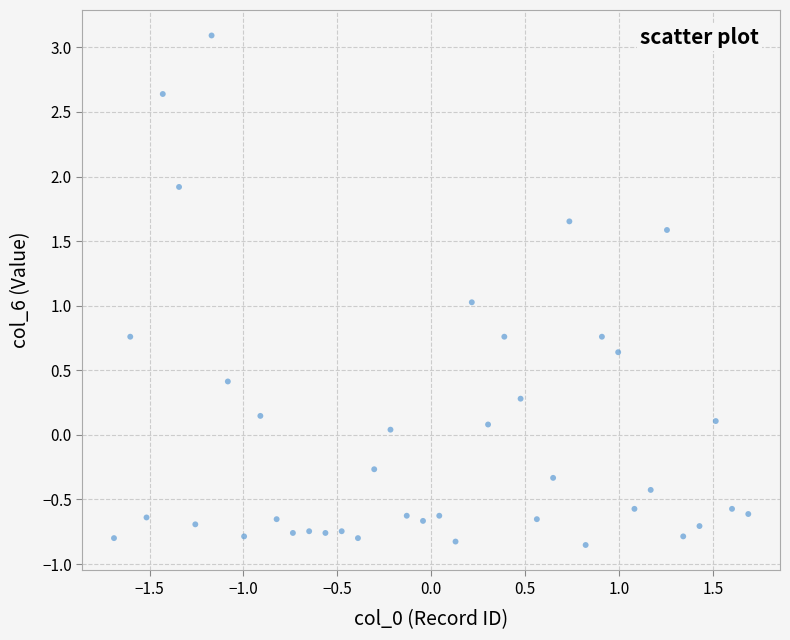

What is the range of X values (max minus min)?

3.4